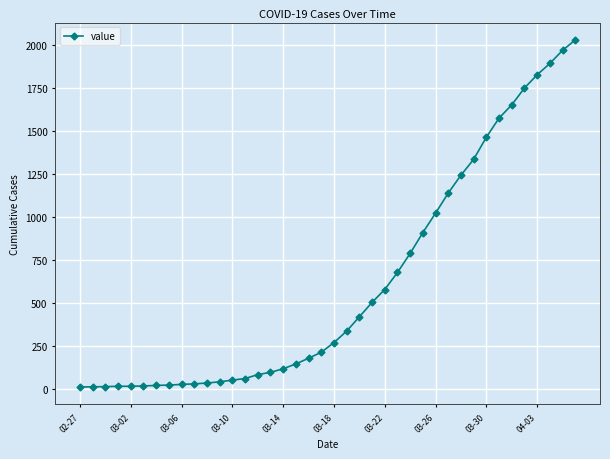

Count the number of categories in the chart.

40